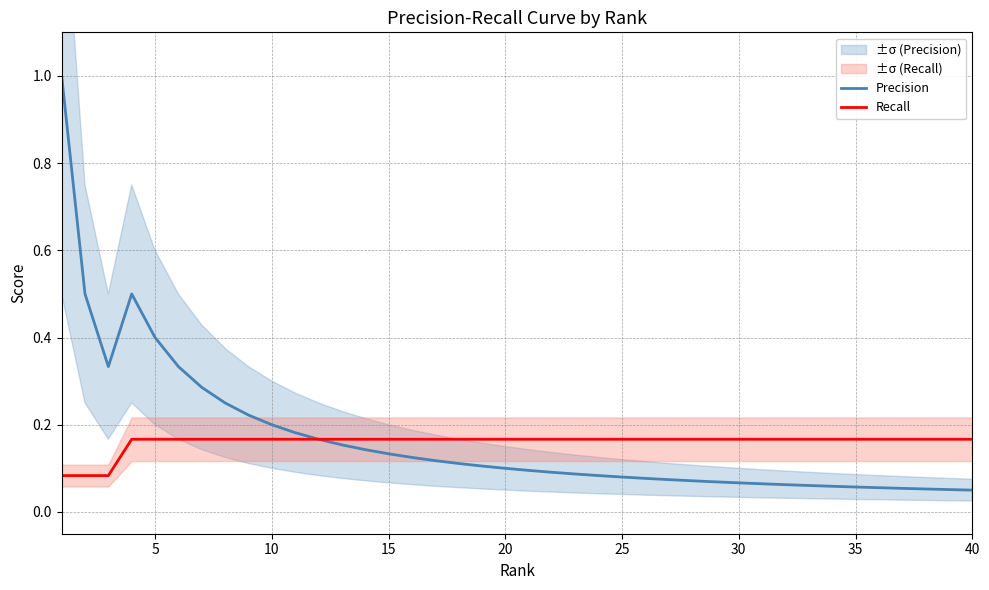

In Precision, how many points are lower than both neighbors (excluding endpoints)?

1